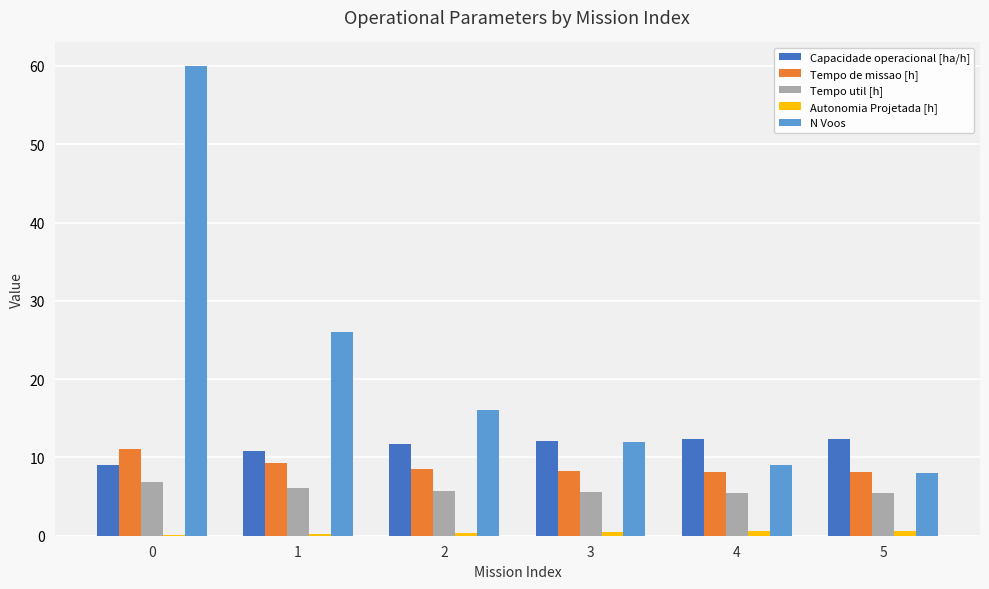

Which series has the largest total across all categories?

N Voos